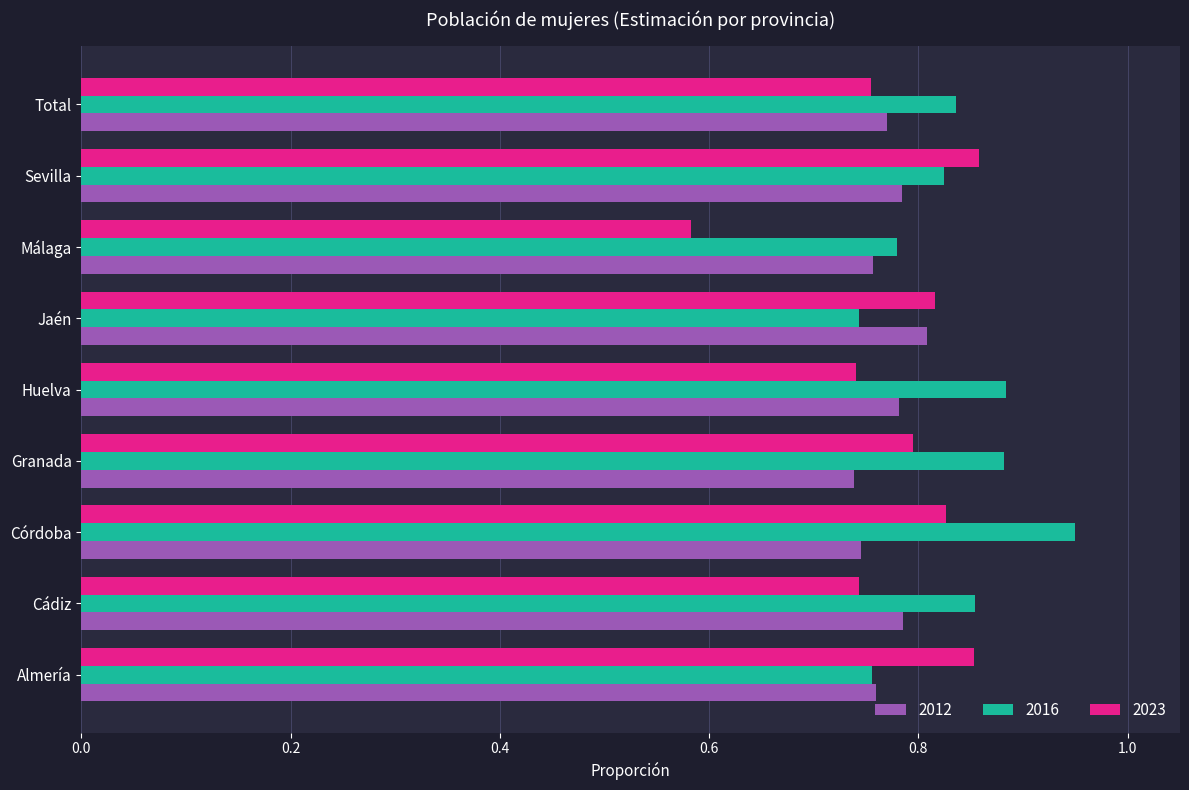

What are all the series names shown in the legend?

2012, 2016, 2023